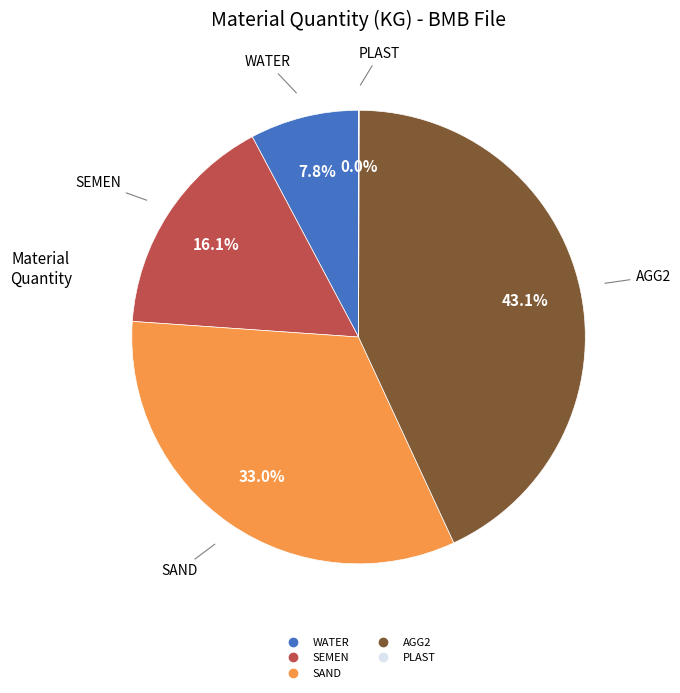

Is there any slice that represents more than half of the pie?

No